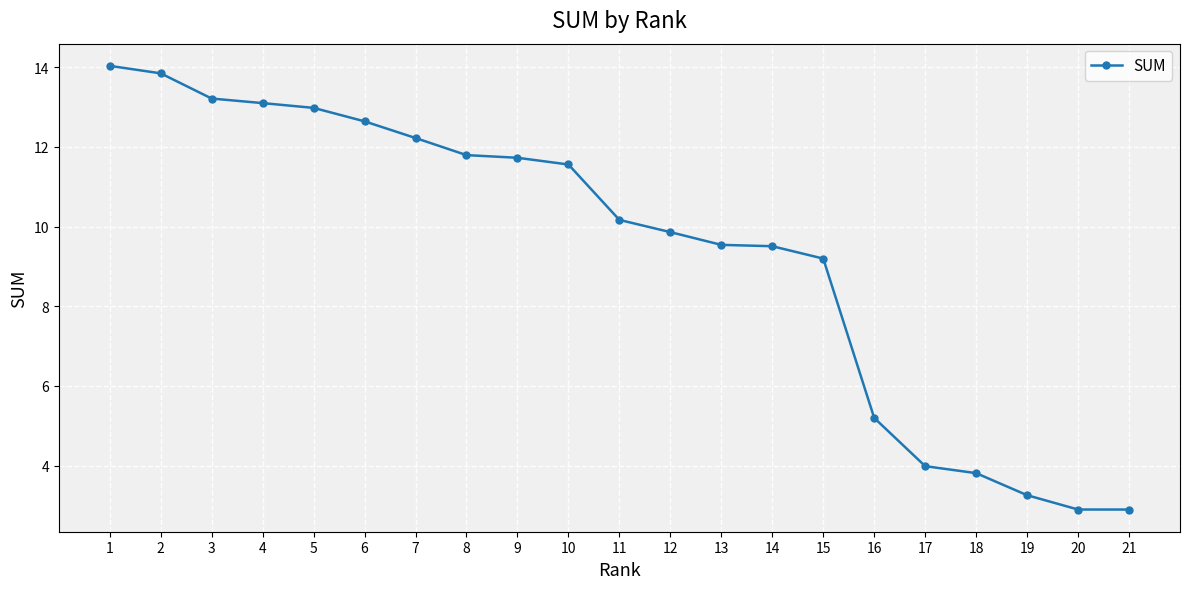

At which label is the value closest to 8?

15